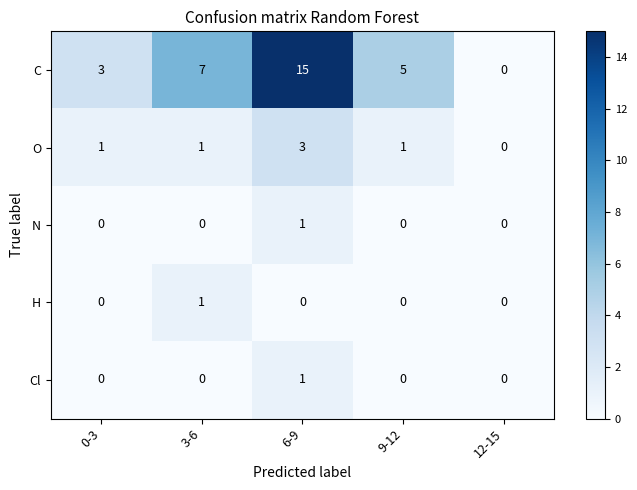

What is the sum of all C values?

30